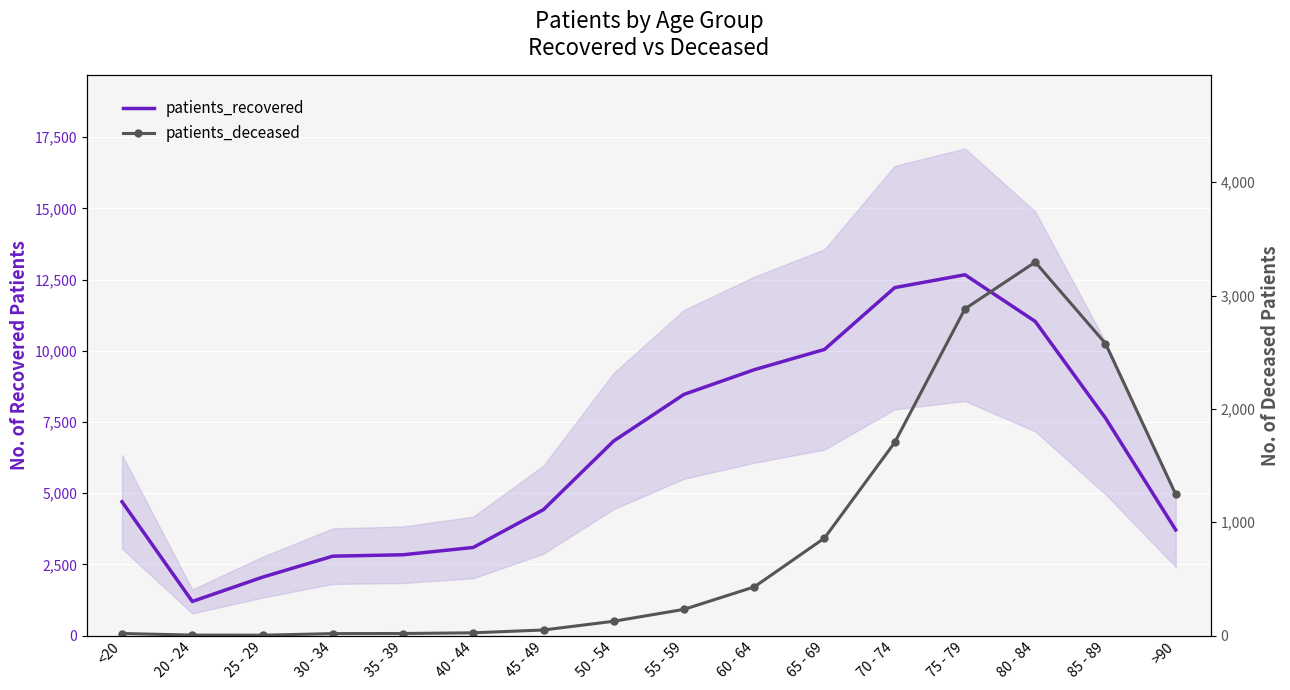

How many series are shown in this chart?

2